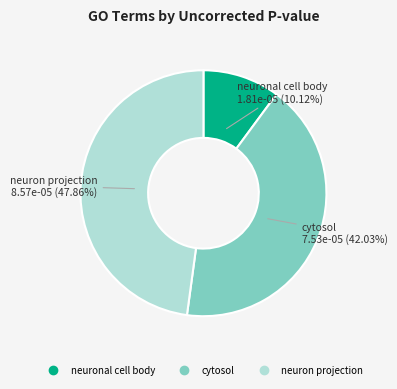

Is the sum of neuron projection and neuronal cell body greater than half?

Yes